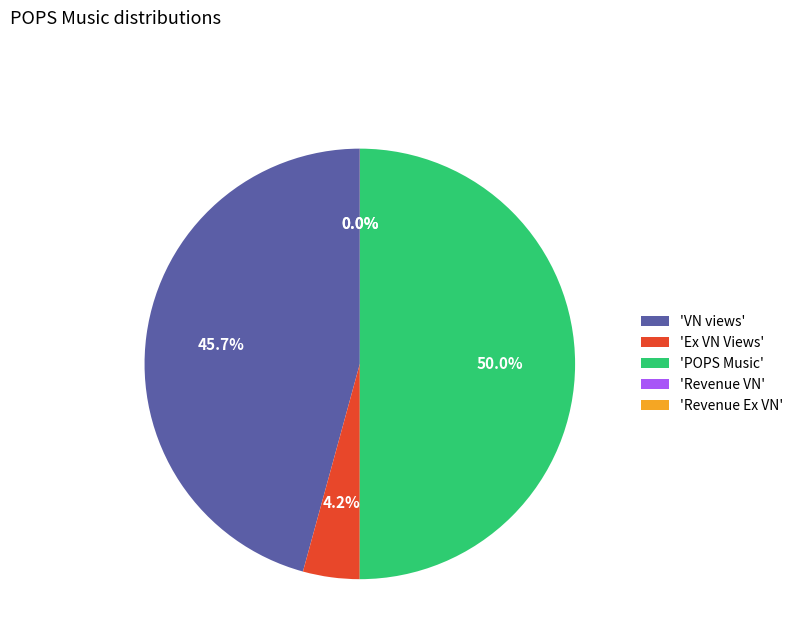

Which slice is the largest?

'POPS Music'